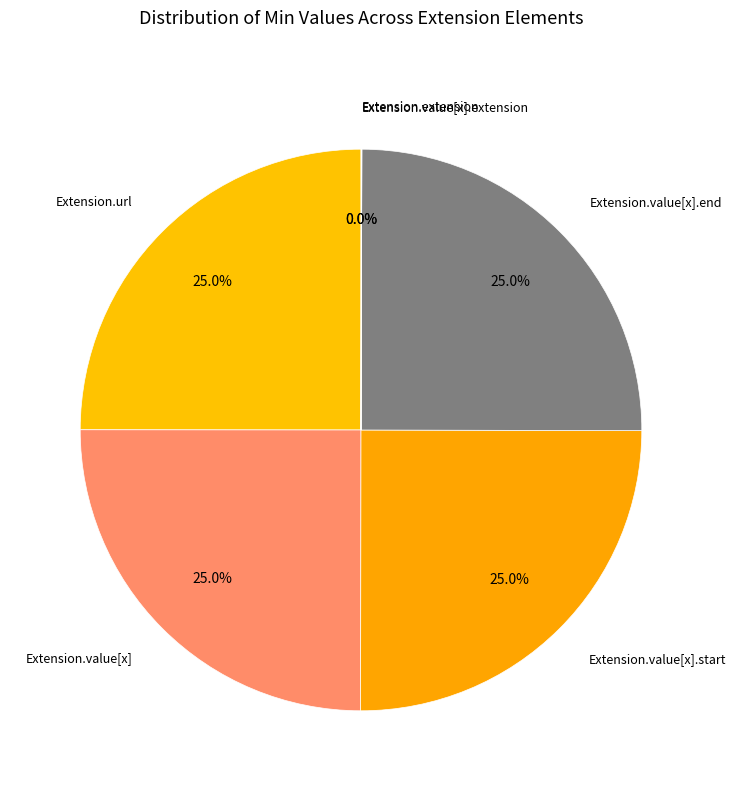

What percentage is the Extension.value[x].end slice, to the nearest percent?

25%